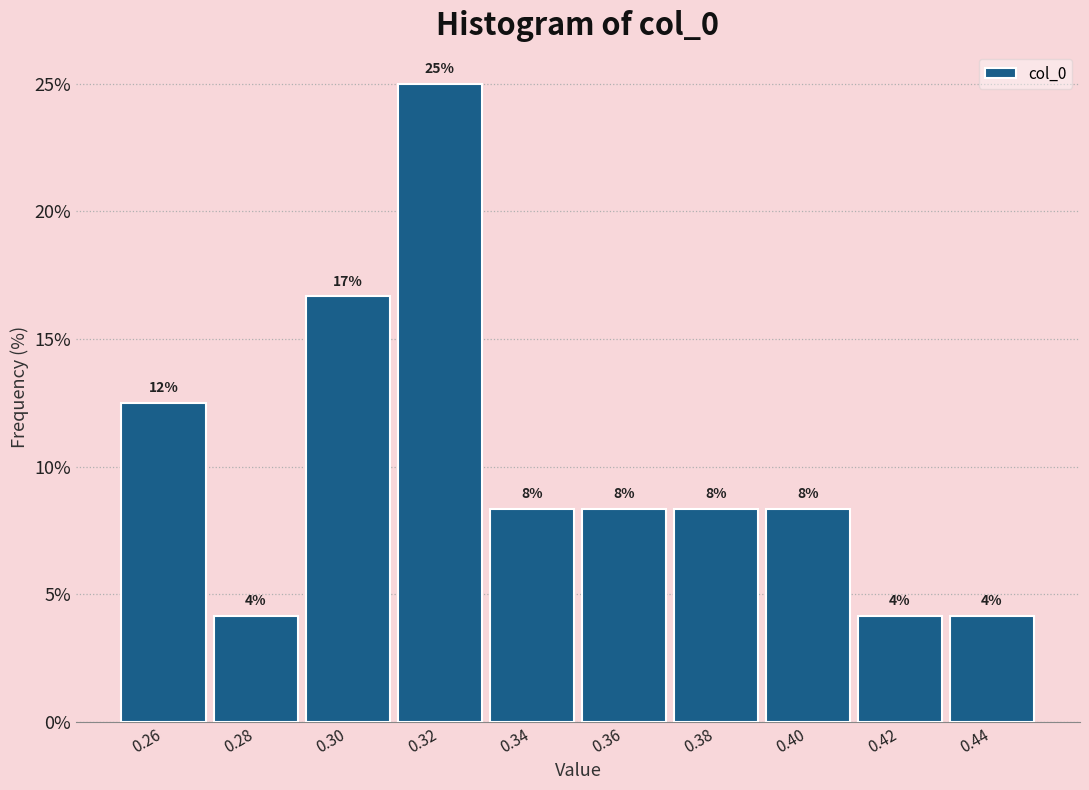

How many bars are there in total?

10